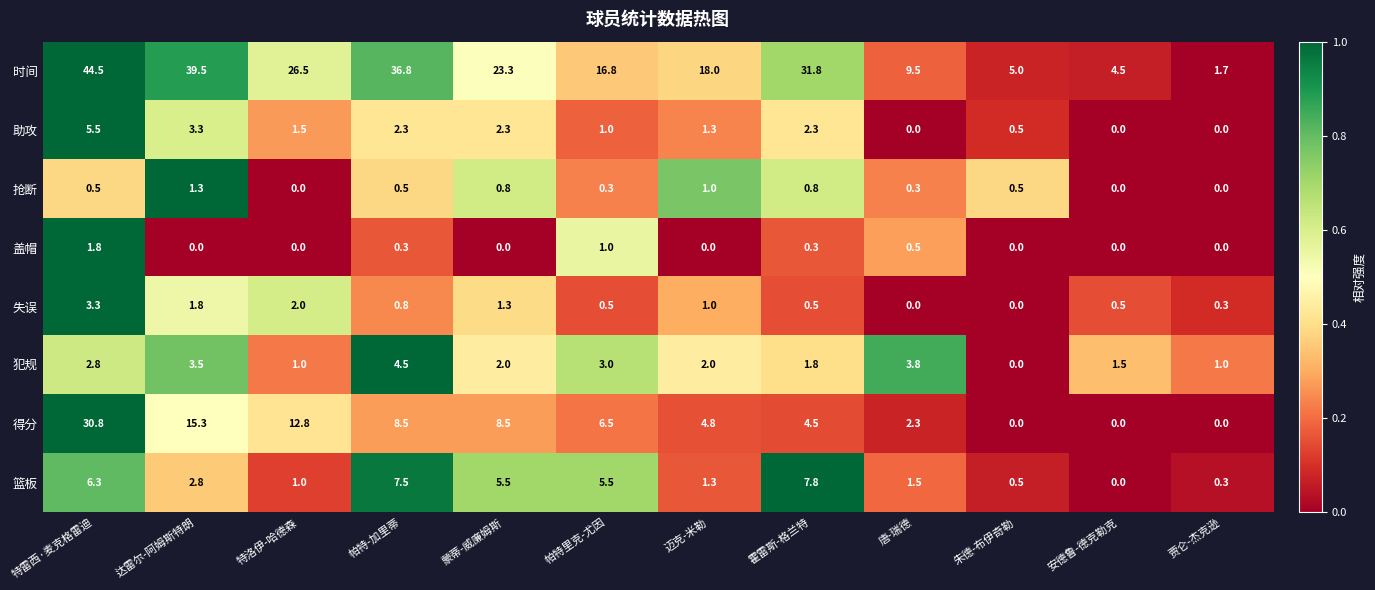

Which series changed the most between 蒙蒂-威廉姆斯 and 朱德-布伊奇勒?

时间